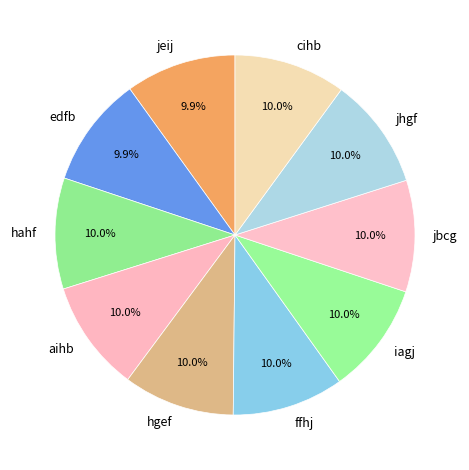

What portion of the pie excludes jeij?

90.1%